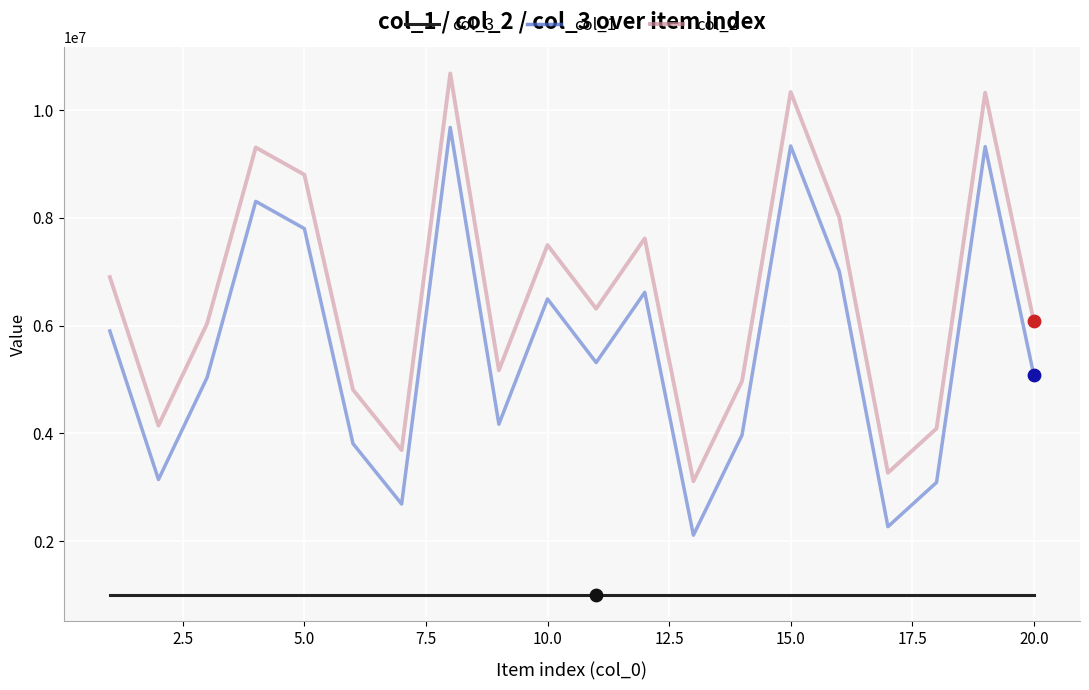

True or false: col_2 and col_3 intersect in this chart.

False